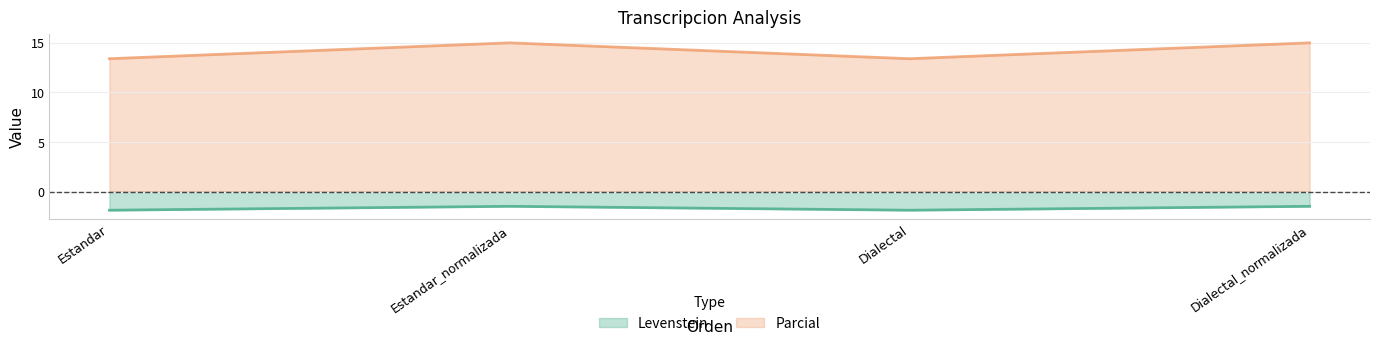

What is the smallest value displayed?

-1.9